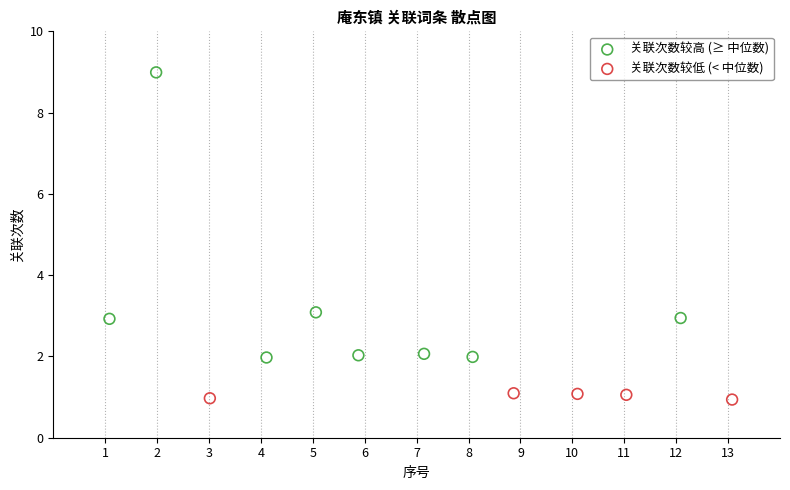

What are all the series names shown in the legend?

关联次数较高 (≥ 中位数), 关联次数较低 (< 中位数)